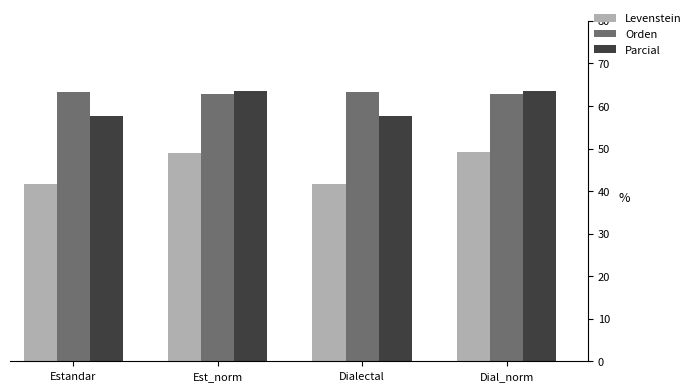

Between Estandar and Est_norm, which series saw the biggest shift?

Levenstein